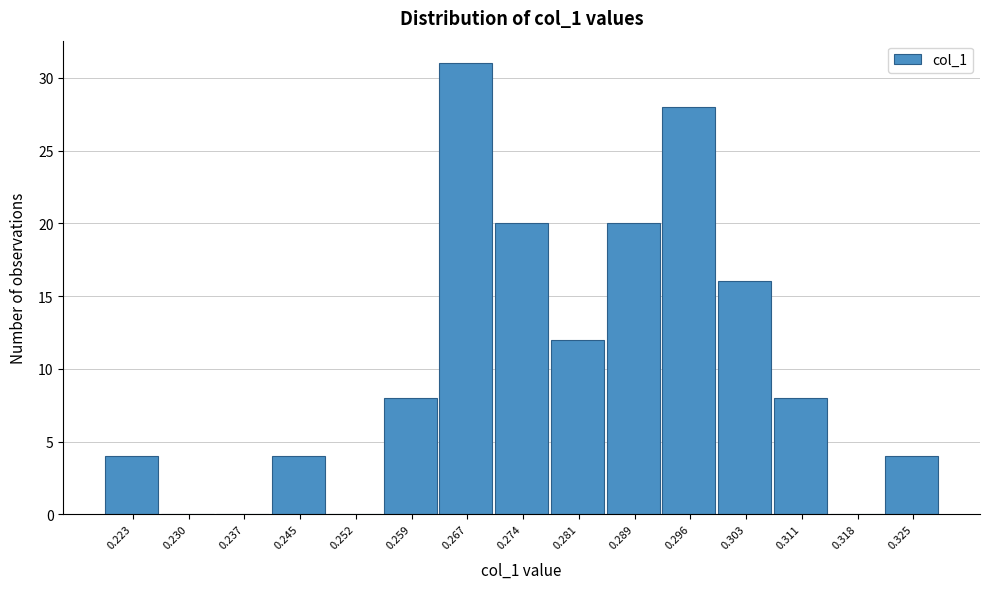

Reading left to right, transcribe all the data shown in this chart.

0.223=4	0.230=0	0.237=0	0.245=4	0.252=0	0.259=8	0.267=31	0.274=20	0.281=12	0.289=20	0.296=28	0.303=16	0.311=8	0.318=0	0.325=4